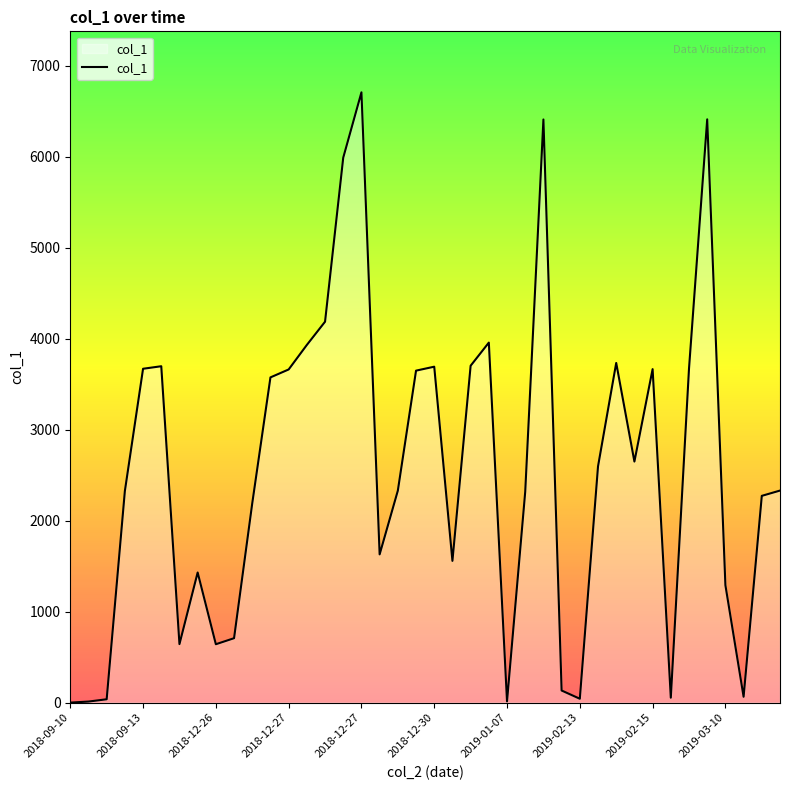

What is the greatest value displayed?

6707.2